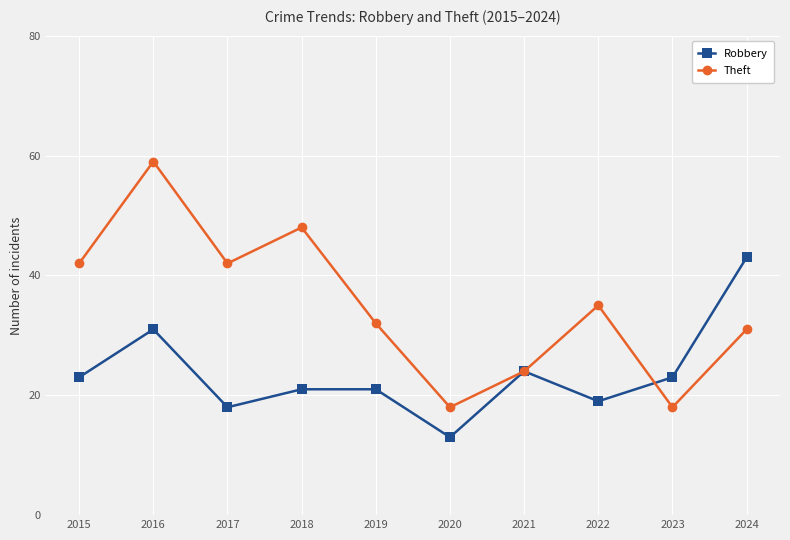

What is the greatest value displayed?

59